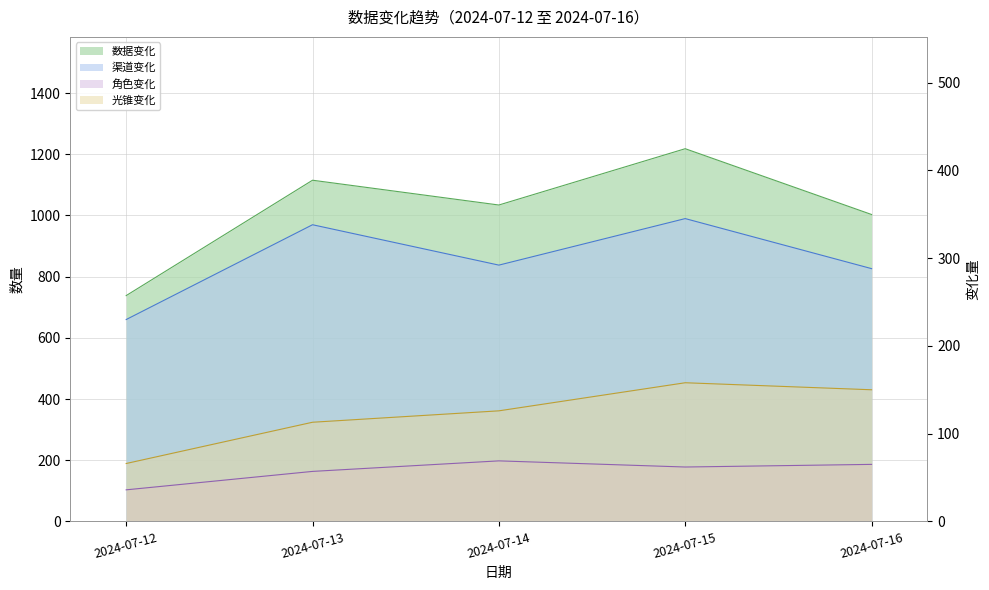

What is the smallest value displayed?

36